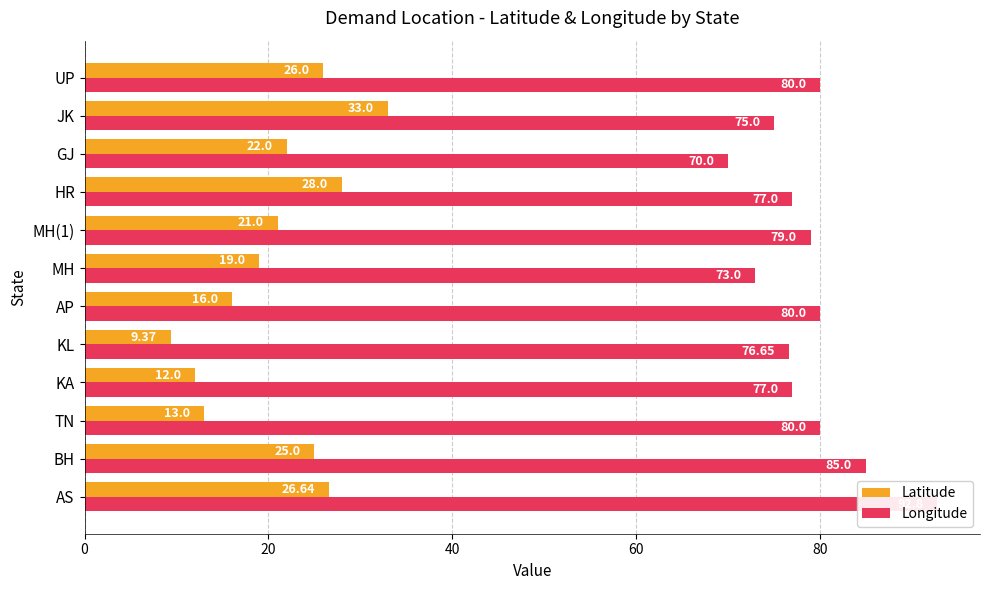

Are the bars horizontal?

Yes